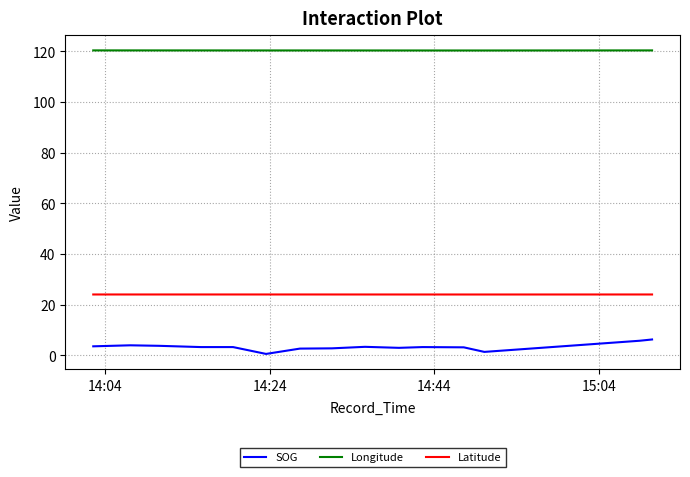

How many lines are shown in the chart?

3